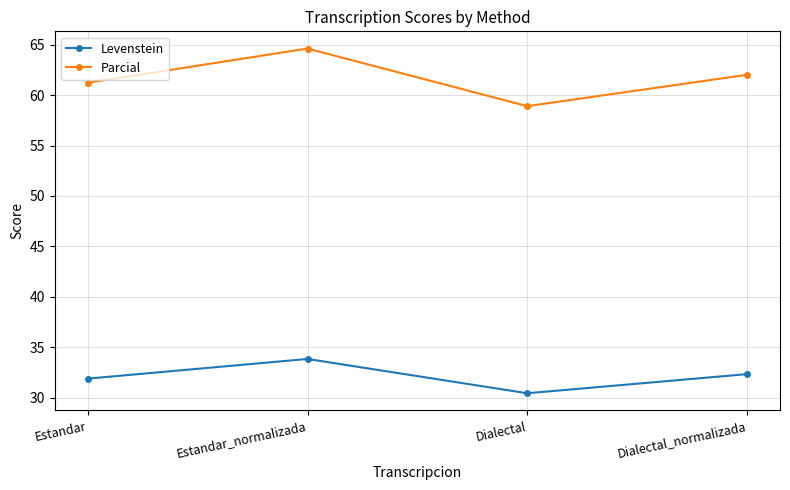

True or false: Parcial and Levenstein intersect in this chart.

False